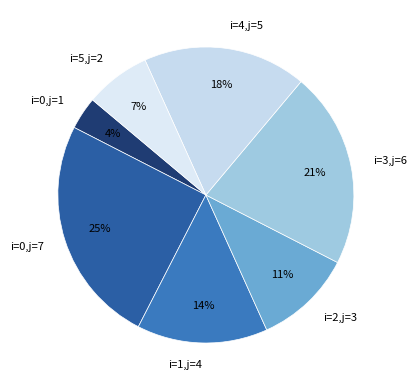

What percentage is the i=3,j=6 slice, to the nearest percent?

21%